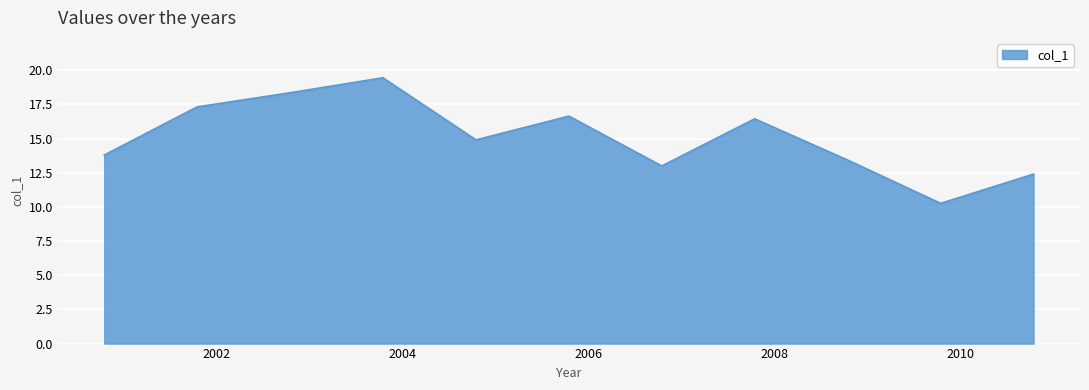

What is the smallest value displayed?

10.3